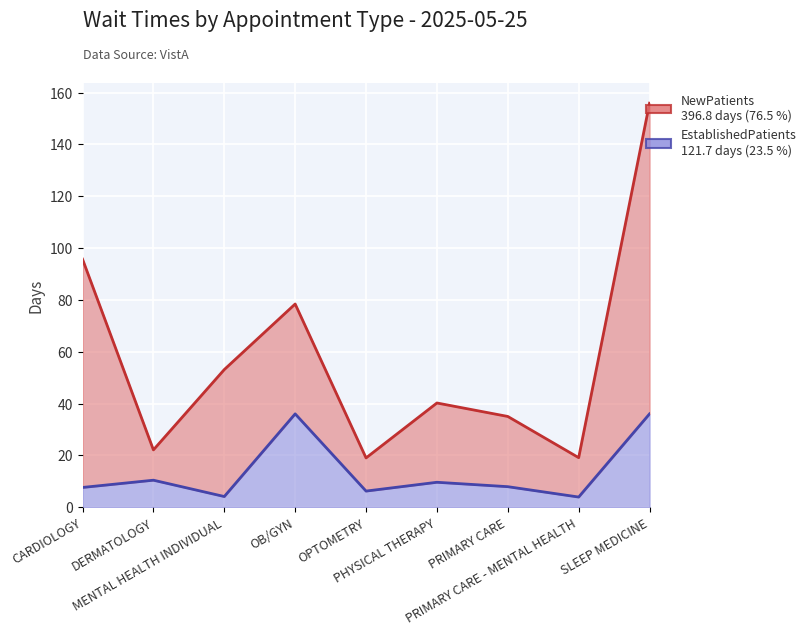

What is the ratio of the value at OB/GYN to the value at DERMATOLOGY?

3.5